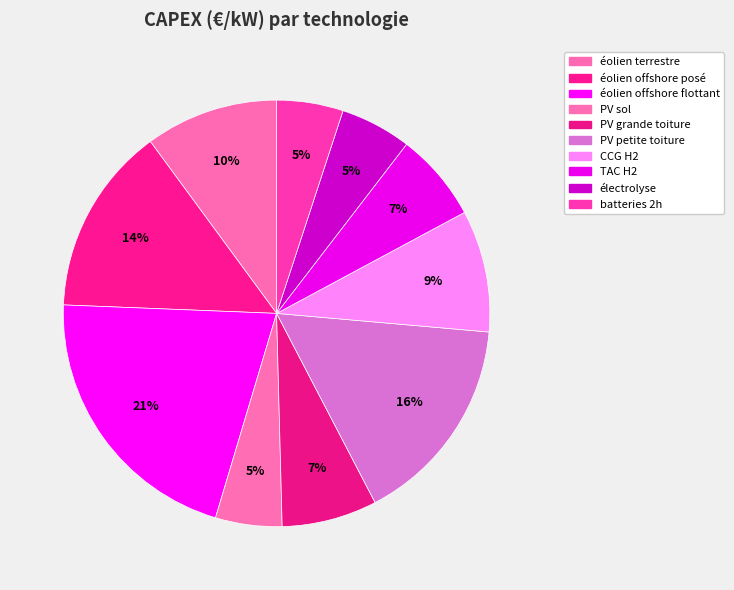

Count the number of slices in the pie.

10